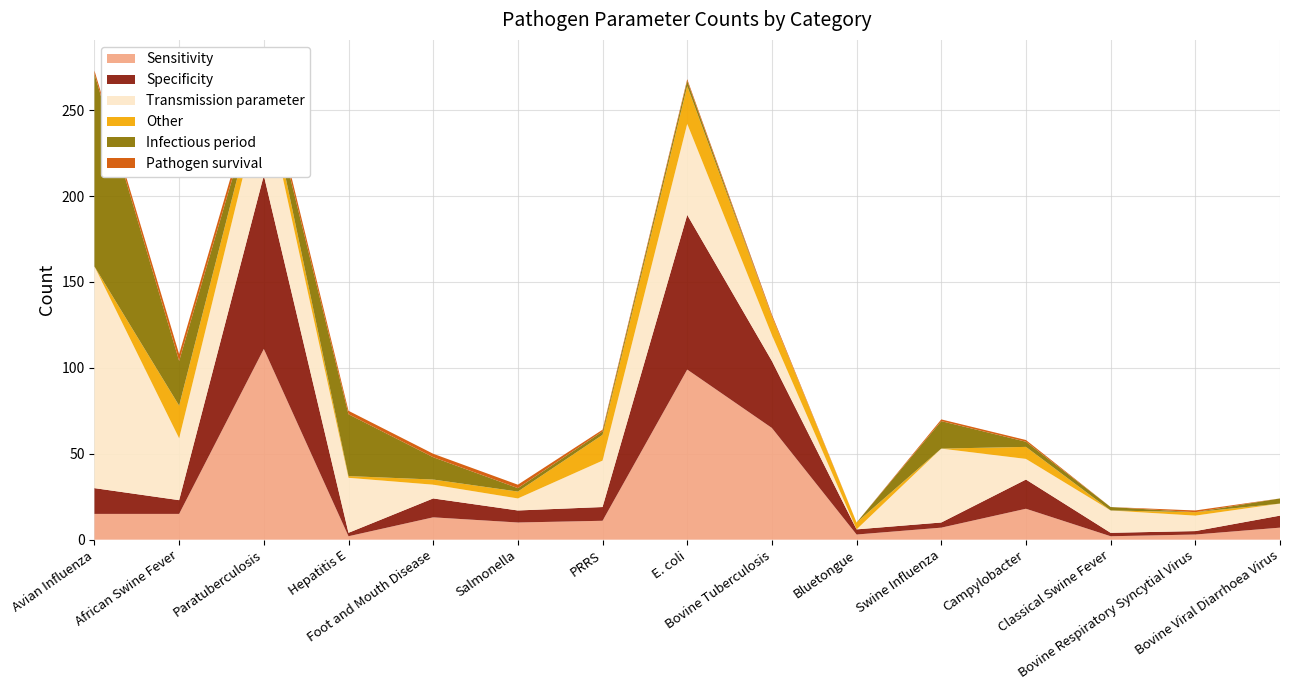

Reading right to left, extract all data points from this chart.

Sensitivity: Bovine Viral Diarrhoea Virus=7	Bovine Respiratory Syncytial Virus=3	Classical Swine Fever=2	Campylobacter=18	Swine Influenza=7	Bluetongue=3	Bovine Tuberculosis=65	E. coli=99	PRRS=11	Salmonella=10	Foot and Mouth Disease=13	Hepatitis E=2	Paratuberculosis=111	African Swine Fever=15	Avian Influenza=15
Specificity: Bovine Viral Diarrhoea Virus=7	Bovine Respiratory Syncytial Virus=2	Classical Swine Fever=2	Campylobacter=17	Swine Influenza=3	Bluetongue=3	Bovine Tuberculosis=39	E. coli=90	PRRS=8	Salmonella=7	Foot and Mouth Disease=11	Hepatitis E=2	Paratuberculosis=101	African Swine Fever=8	Avian Influenza=15
Transmission parameter: Bovine Viral Diarrhoea Virus=7	Bovine Respiratory Syncytial Virus=9	Classical Swine Fever=13	Campylobacter=12	Swine Influenza=43	Bluetongue=0	Bovine Tuberculosis=15	E. coli=53	PRRS=27	Salmonella=7	Foot and Mouth Disease=8	Hepatitis E=32	Paratuberculosis=49	African Swine Fever=36	Avian Influenza=129
Other: Bovine Viral Diarrhoea Virus=0	Bovine Respiratory Syncytial Virus=2	Classical Swine Fever=0	Campylobacter=7	Swine Influenza=0	Bluetongue=4	Bovine Tuberculosis=11	E. coli=22	PRRS=15	Salmonella=4	Foot and Mouth Disease=3	Hepatitis E=1	Paratuberculosis=10	African Swine Fever=19	Avian Influenza=0
Infectious period: Bovine Viral Diarrhoea Virus=3	Bovine Respiratory Syncytial Virus=0	Classical Swine Fever=2	Campylobacter=3	Swine Influenza=16	Bluetongue=0	Bovine Tuberculosis=0	E. coli=3	PRRS=2	Salmonella=2	Foot and Mouth Disease=13	Hepatitis E=36	Paratuberculosis=2	African Swine Fever=26	Avian Influenza=112
Pathogen survival: Bovine Viral Diarrhoea Virus=0	Bovine Respiratory Syncytial Virus=1	Classical Swine Fever=0	Campylobacter=1	Swine Influenza=1	Bluetongue=0	Bovine Tuberculosis=1	E. coli=1	PRRS=1	Salmonella=2	Foot and Mouth Disease=2	Hepatitis E=2	Paratuberculosis=4	African Swine Fever=4	Avian Influenza=2